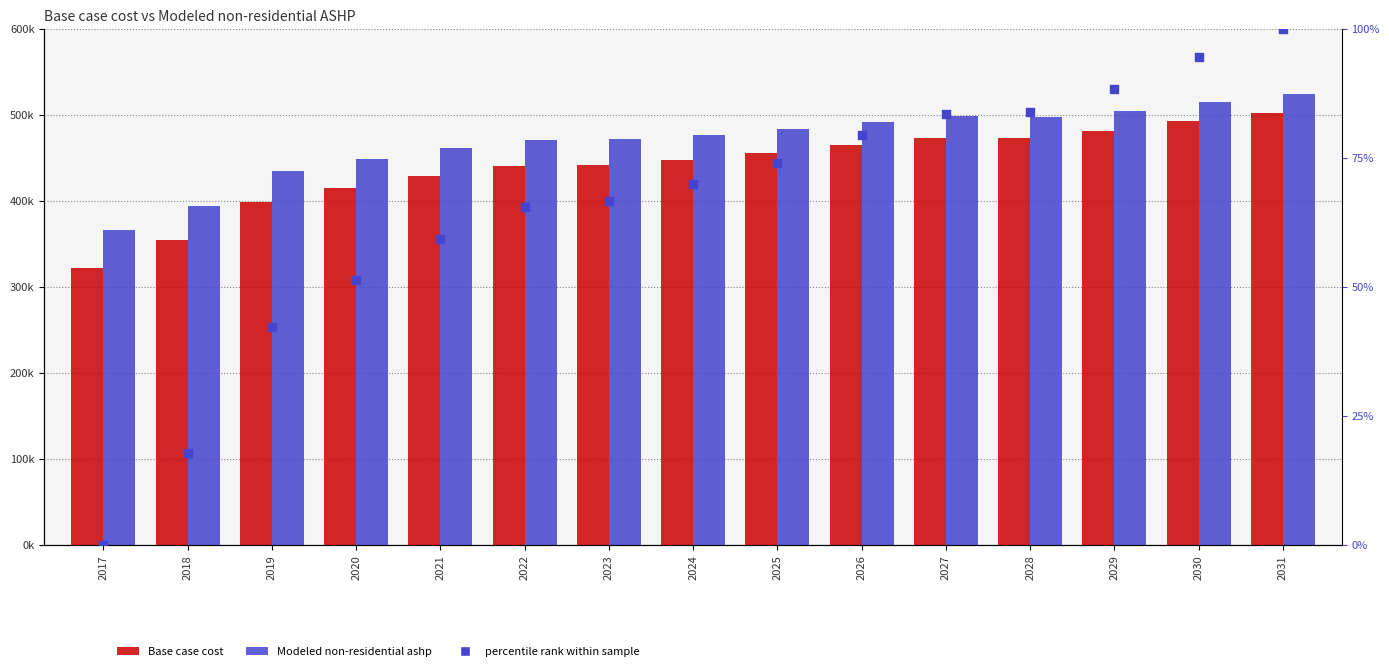

What are all the series names shown in the legend?

Base case cost, Modeled non-residential ashp, percentile rank within sample